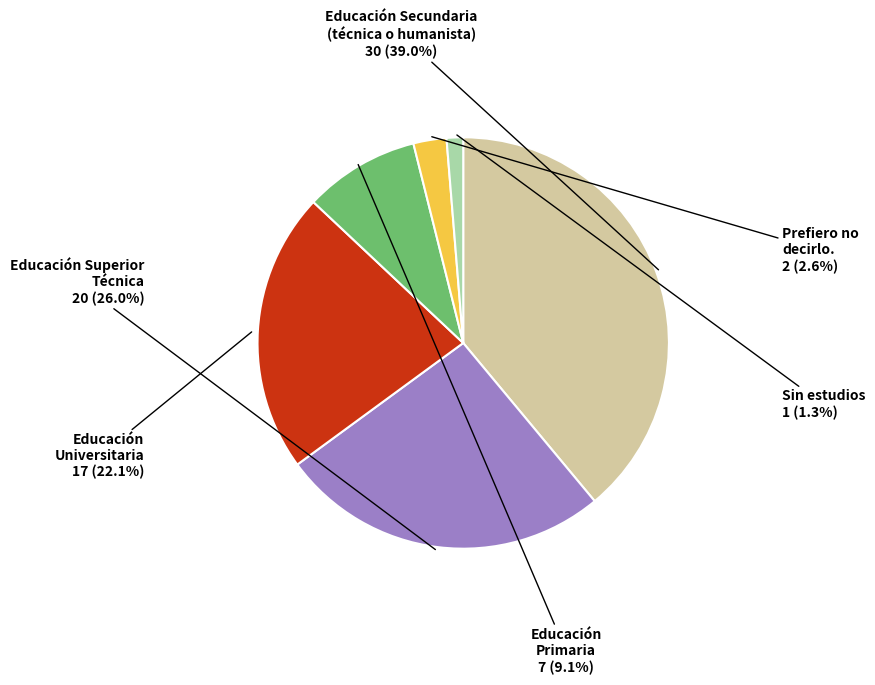

Combined, what portion of the pie is Sin estudios and Educación Secundaria (técnica o humanista)?

40.3%